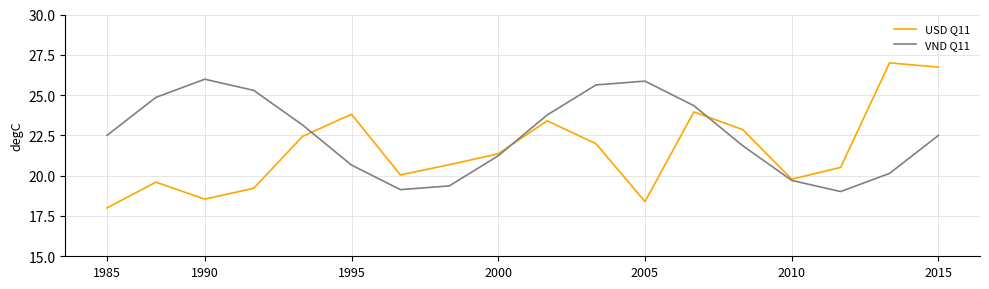

Which series has the largest total across all categories?

VND Q11